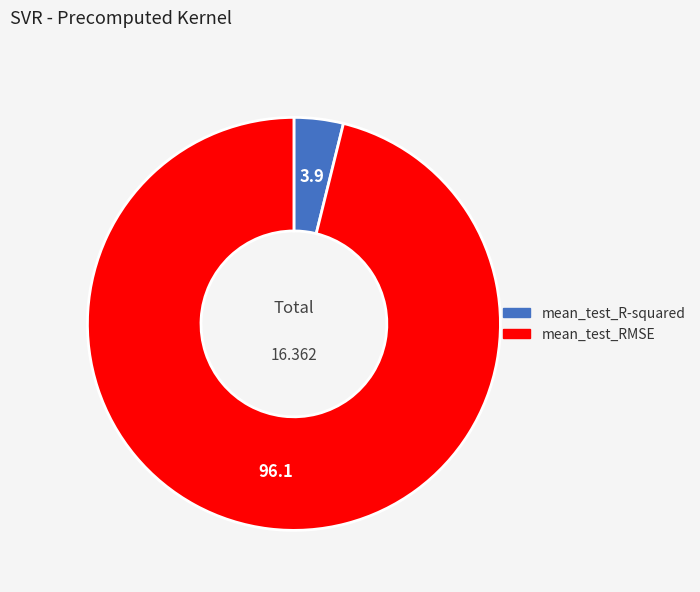

True or false: mean_test_R-squared accounts for 4% of the total.

True